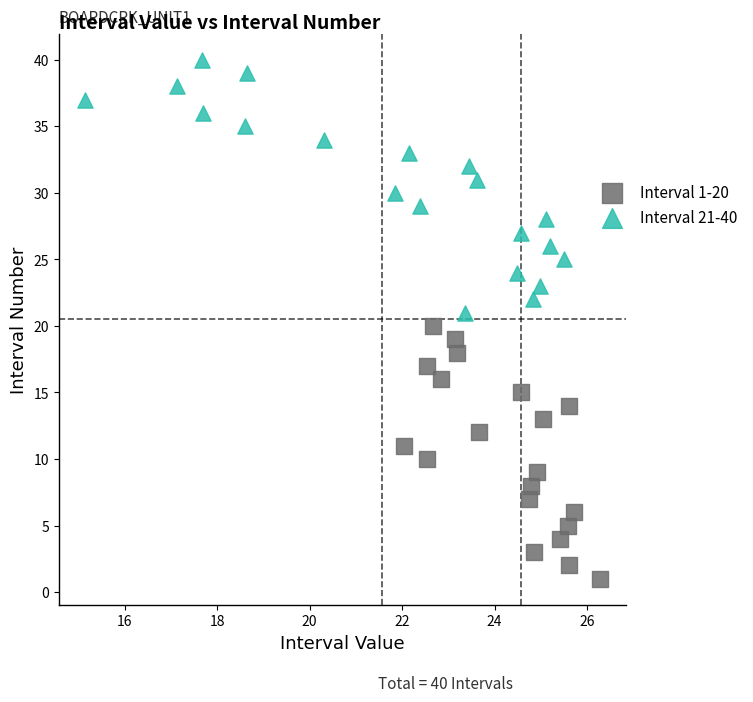

Which series reaches the minimum Y coordinate?

Interval 1-20